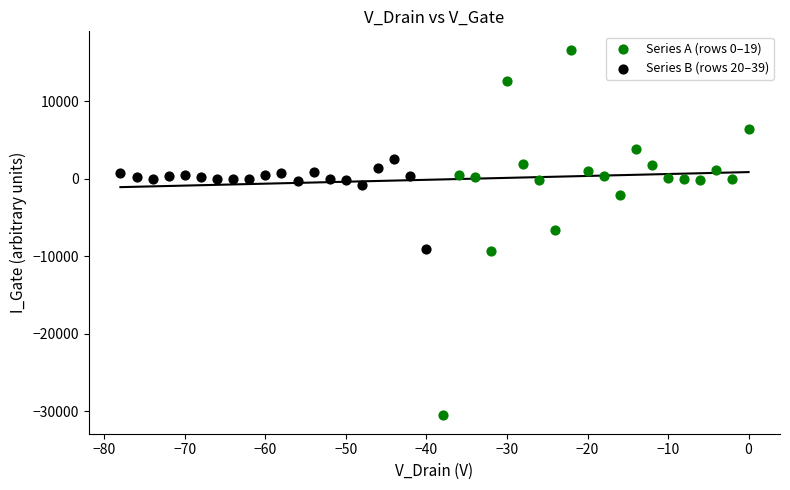

Which series has the largest Y range (max minus min)?

Series A (rows 0–19)